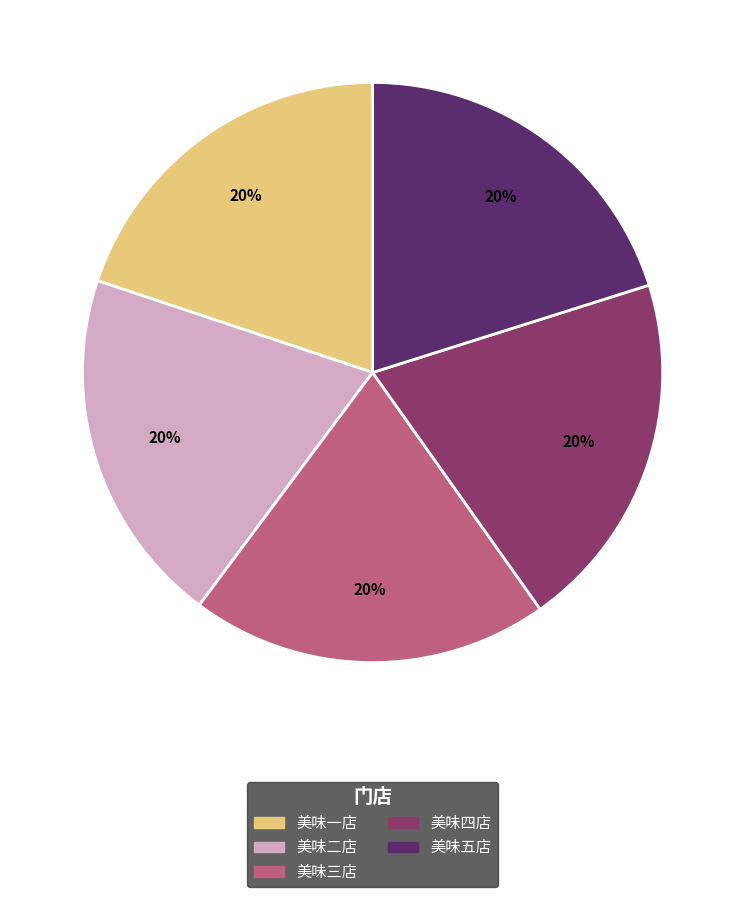

Does any single category account for the majority?

No